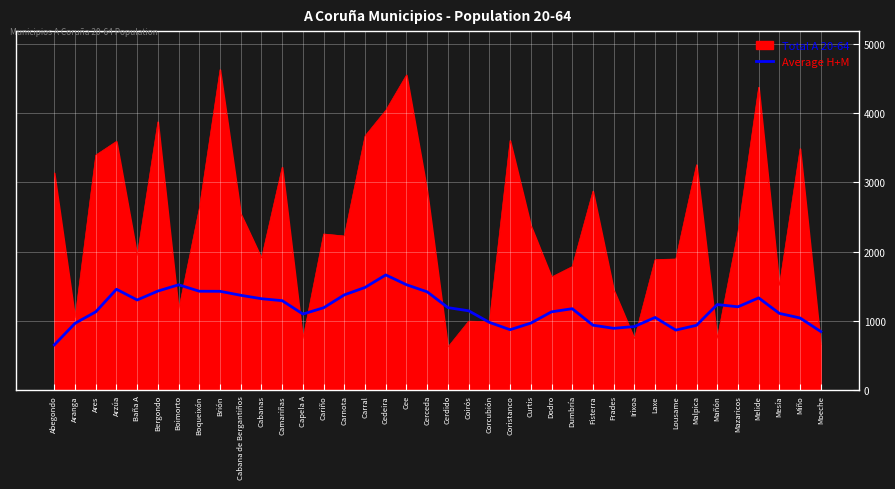

True or false: Average H+M has a value of 1554.0 at Lousame.

False